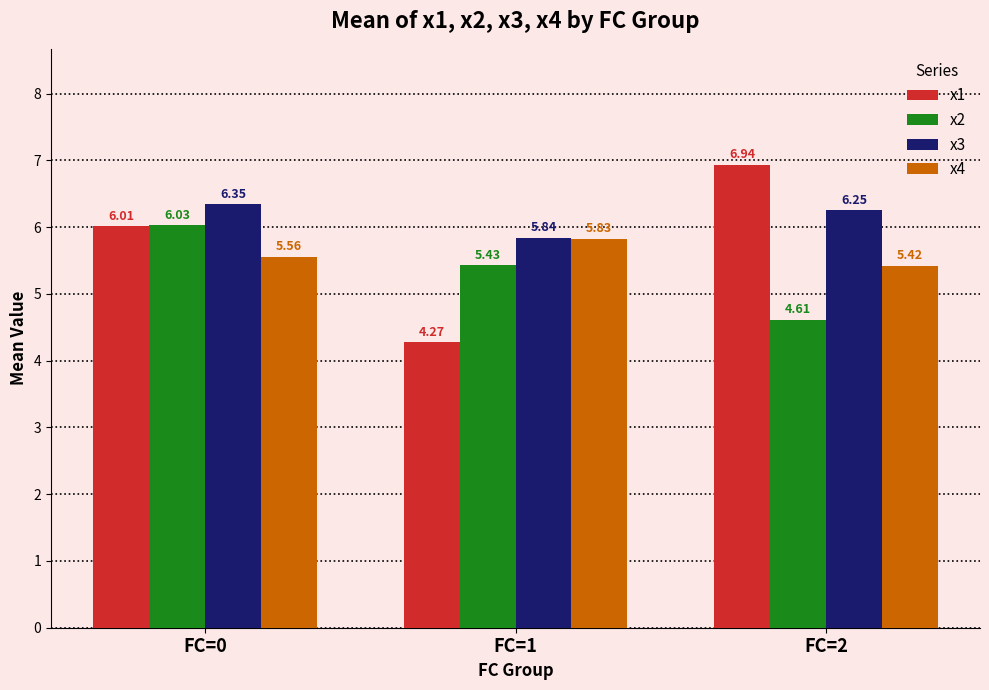

At which label does x3 reach its minimum?

FC=1